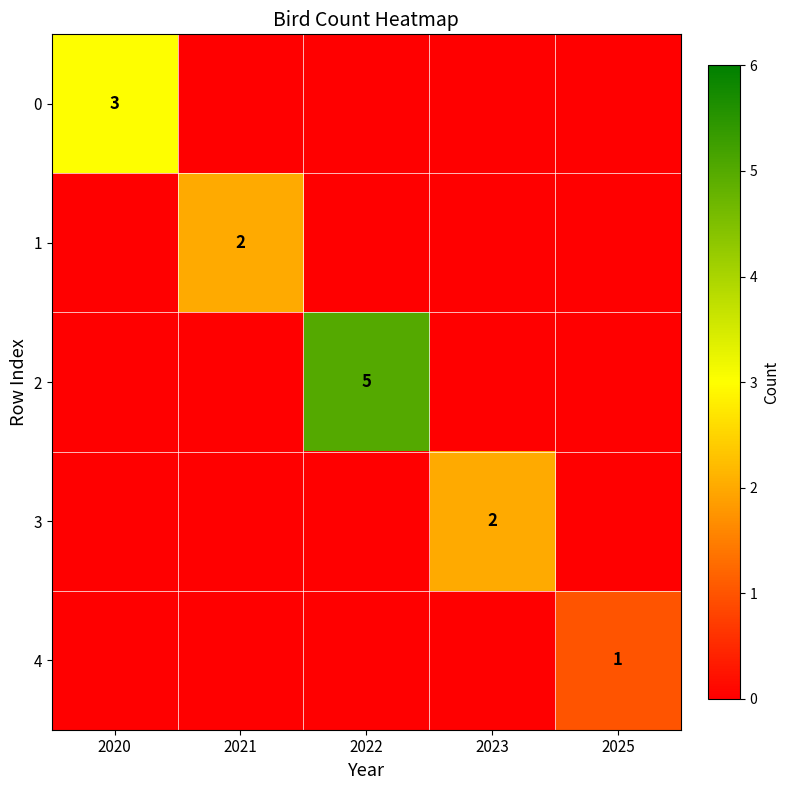

True or false: 4 has a value of 1 at 2025.

True